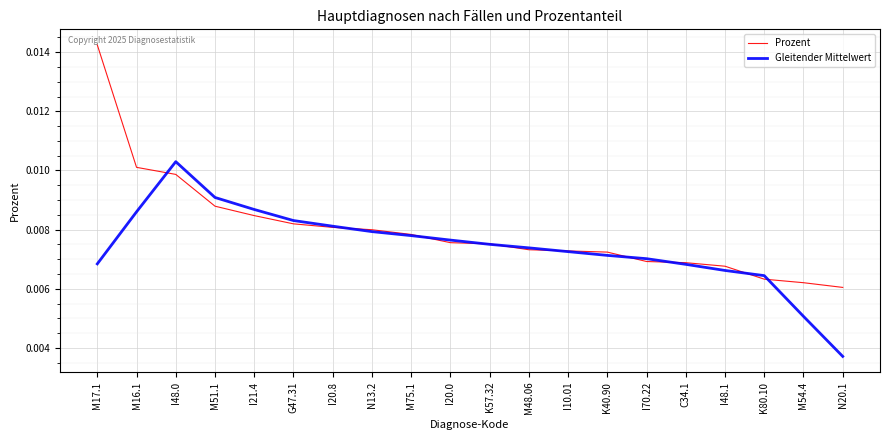

Rank the series by their maximum value, from highest to lowest.

Prozent, Gleitender Mittelwert